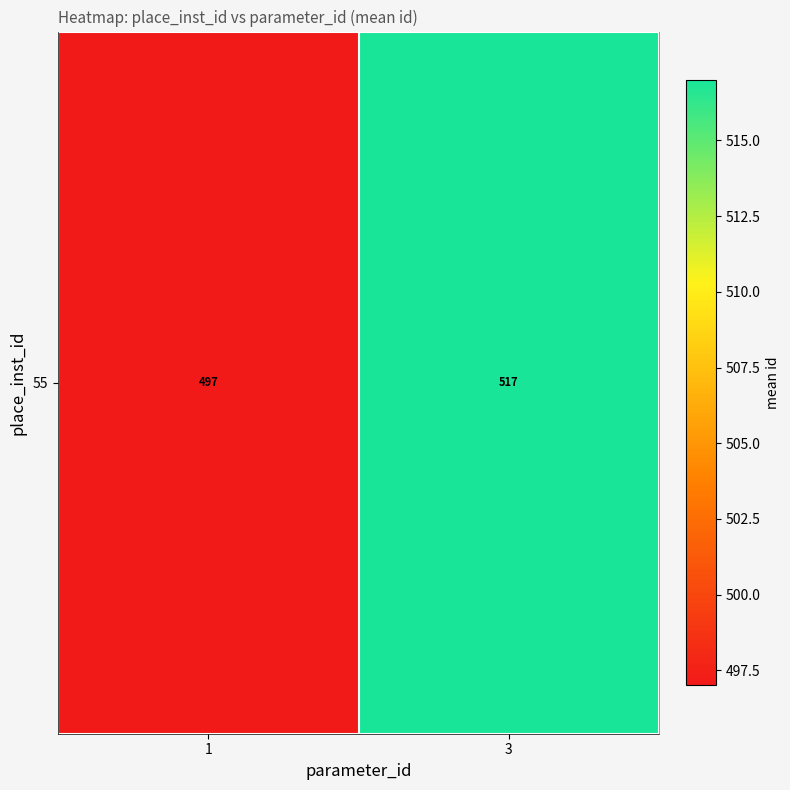

At which category does the chart reach its minimum across all series?

1